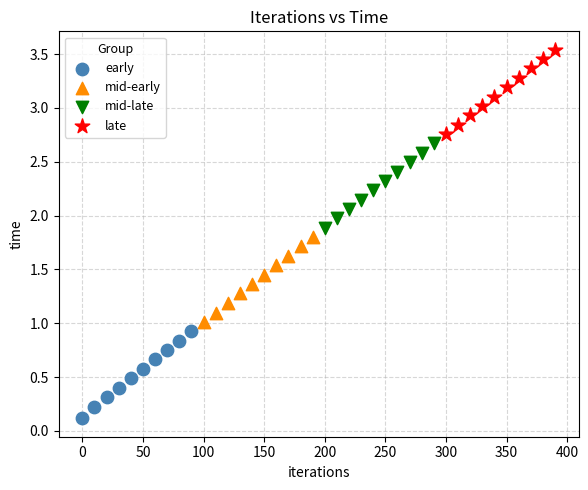

What are all the series names shown in the legend?

early, mid-early, mid-late, late